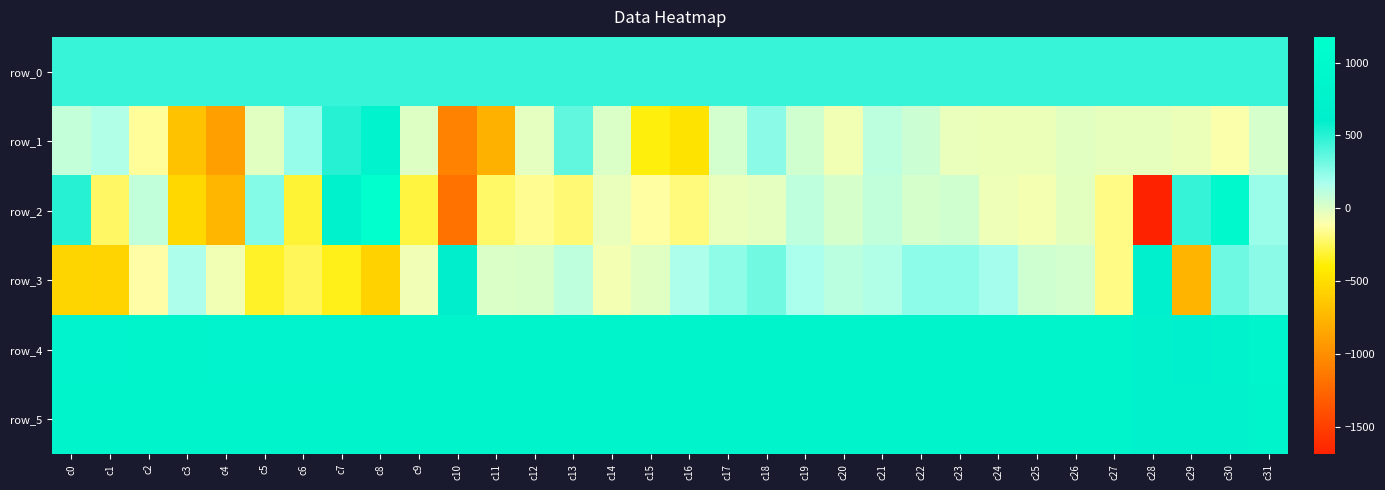

Which series changed the most between c1 and c6?

row_3